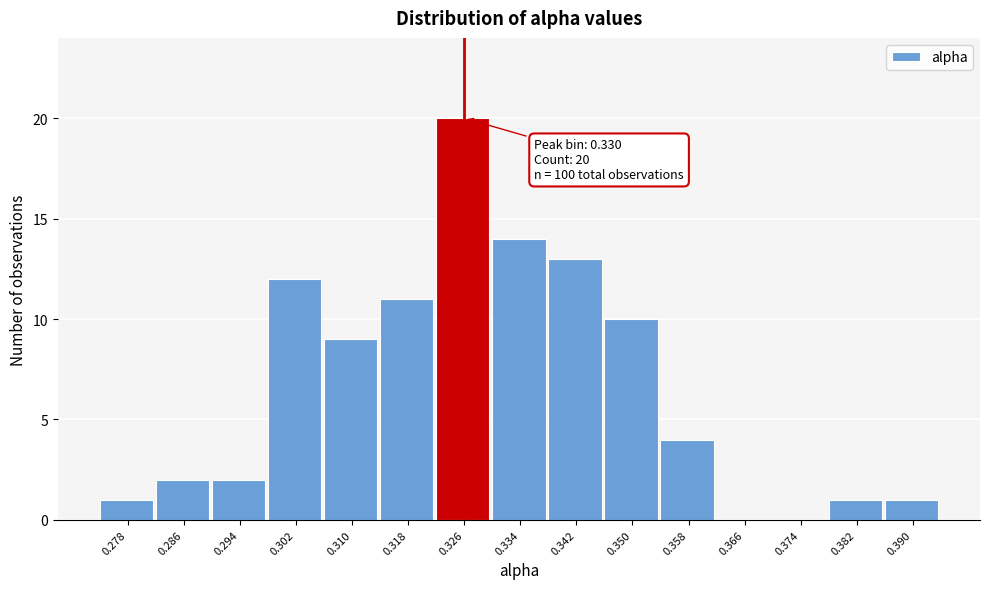

Reading left to right, what are all the values shown in this chart?

0.278=1	0.286=2	0.294=2	0.302=12	0.310=9	0.318=11	0.326=20	0.334=14	0.342=13	0.350=10	0.358=4	0.366=0	0.374=0	0.382=1	0.390=1